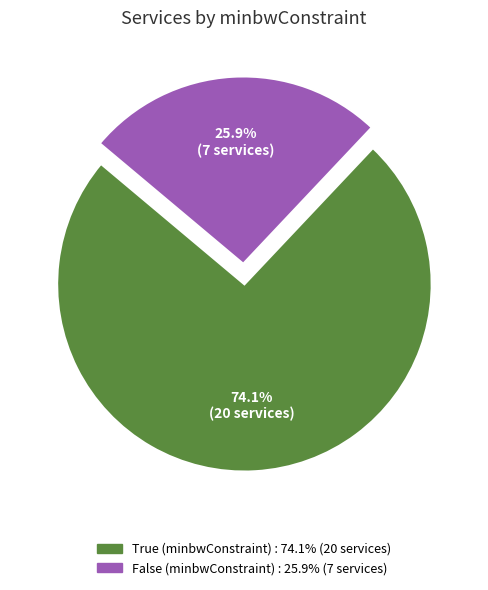

Is the sum of True and False greater than half?

Yes